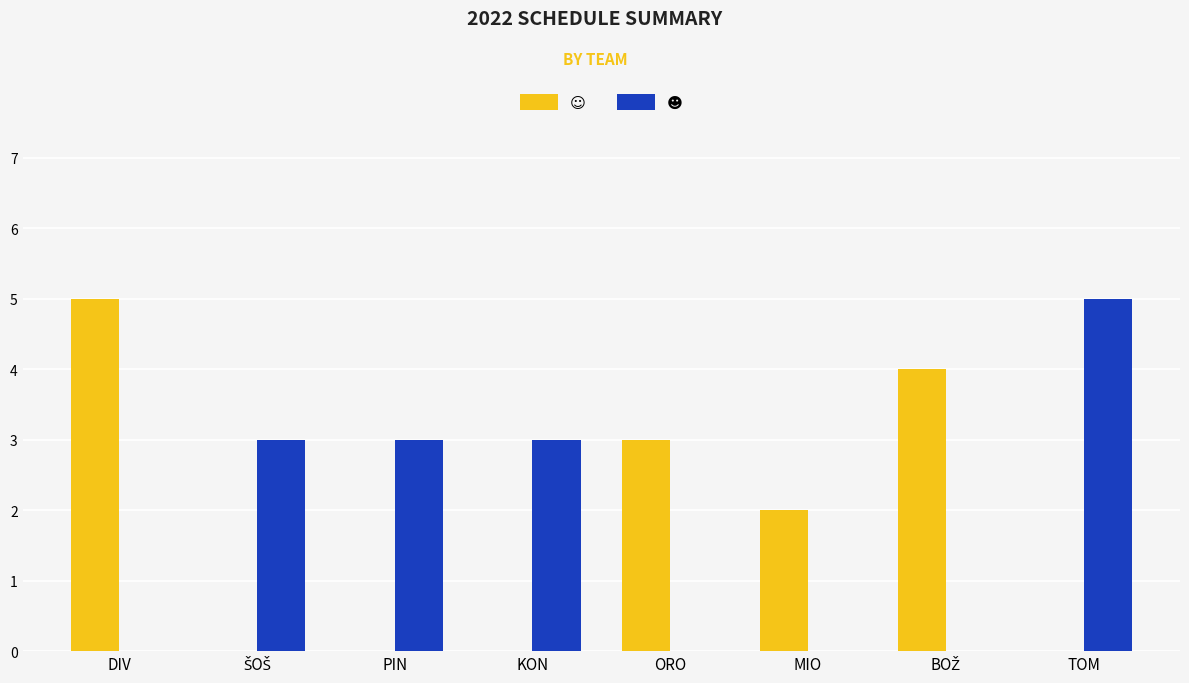

How many distinct data groups are displayed?

2